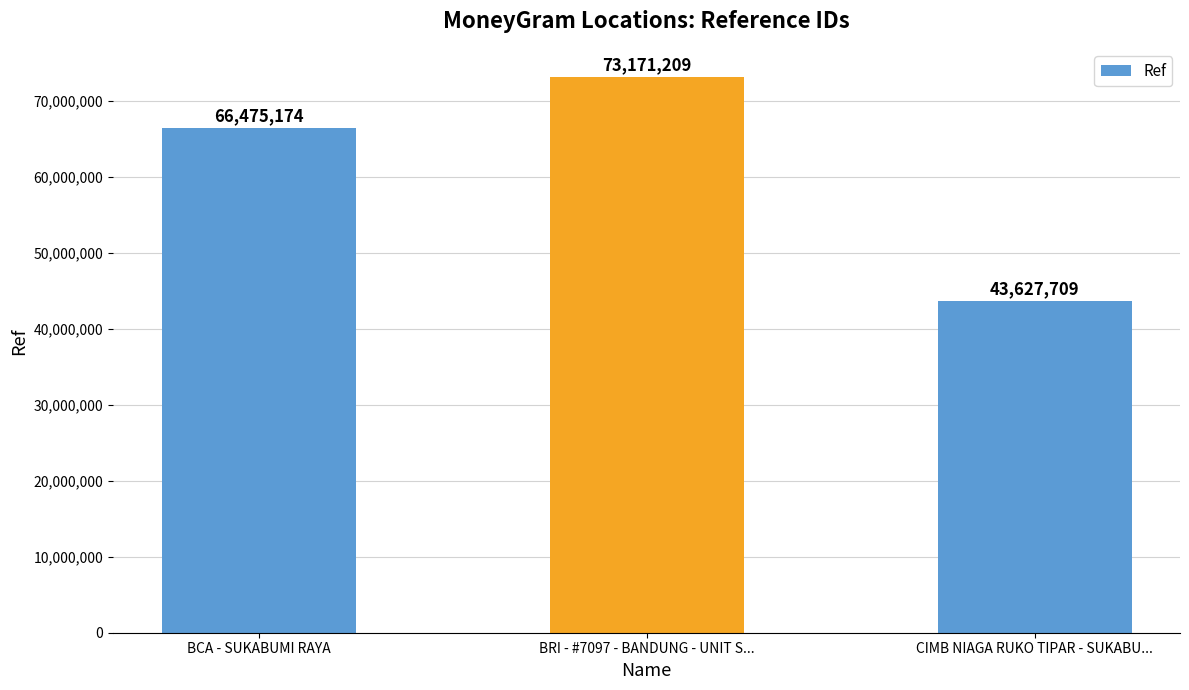

At which category does the chart reach its peak across all series?

BRI - #7097 - BANDUNG - UNIT S...